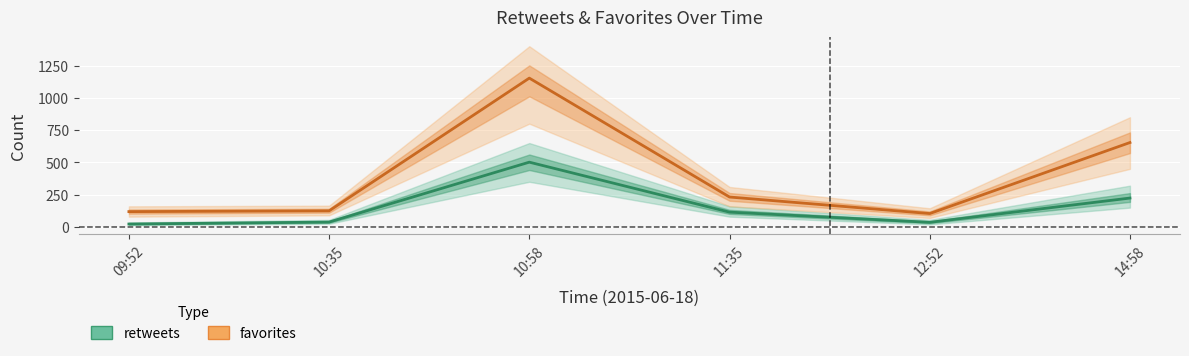

What is the minimum value shown in the chart?

23